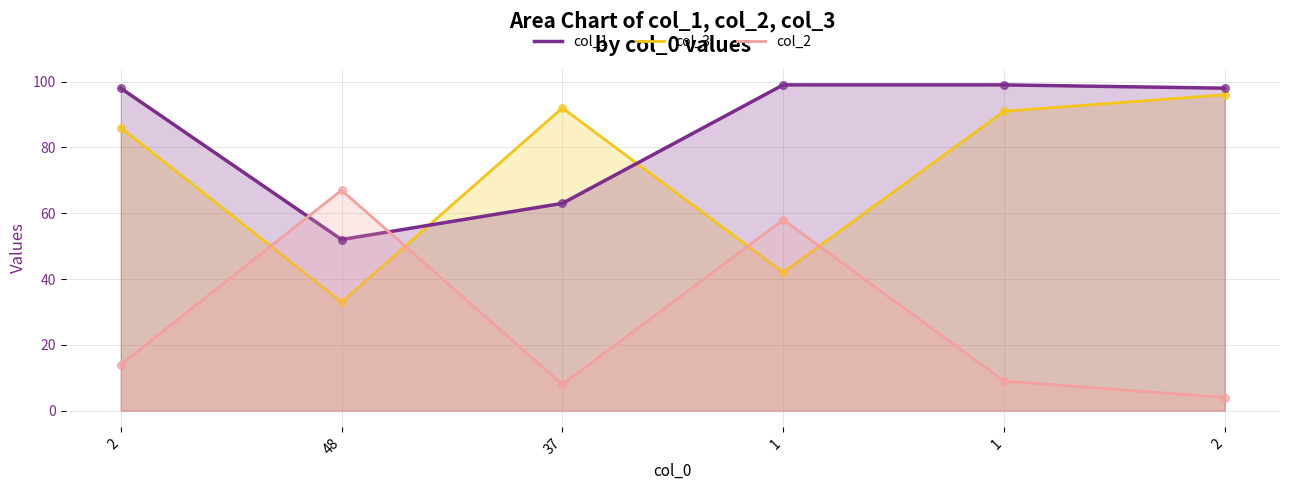

Which series has the largest total across all categories?

col_1